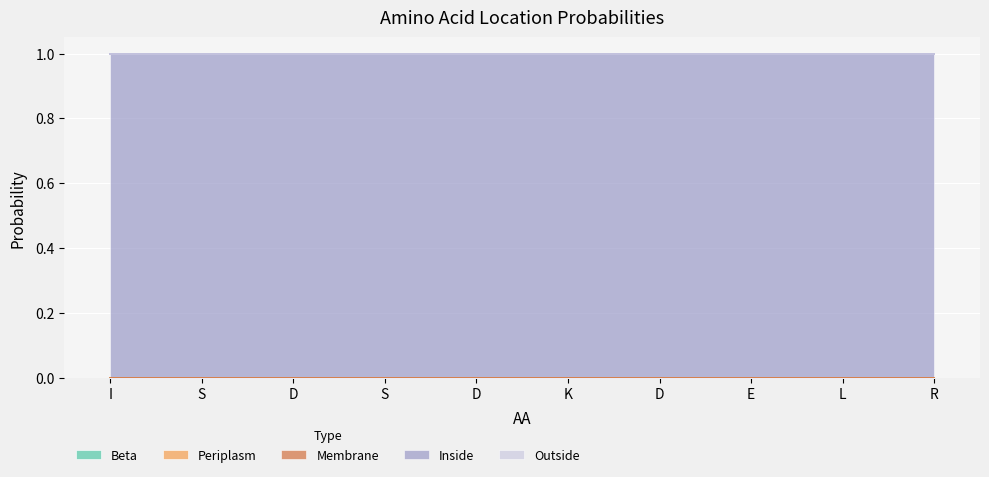

What is the total value across all series at I?

1.0